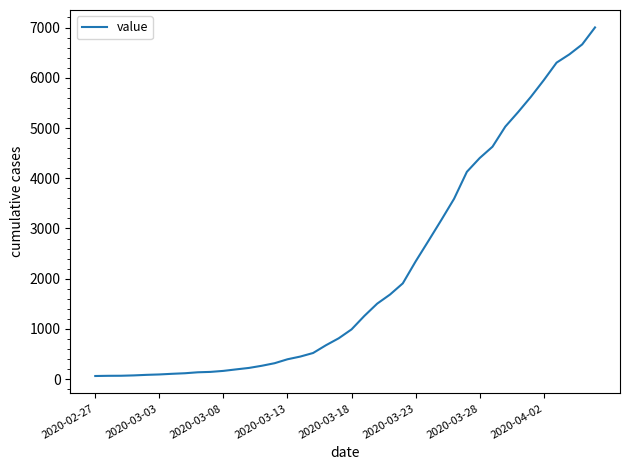

What is the maximum value shown in the chart?

7002